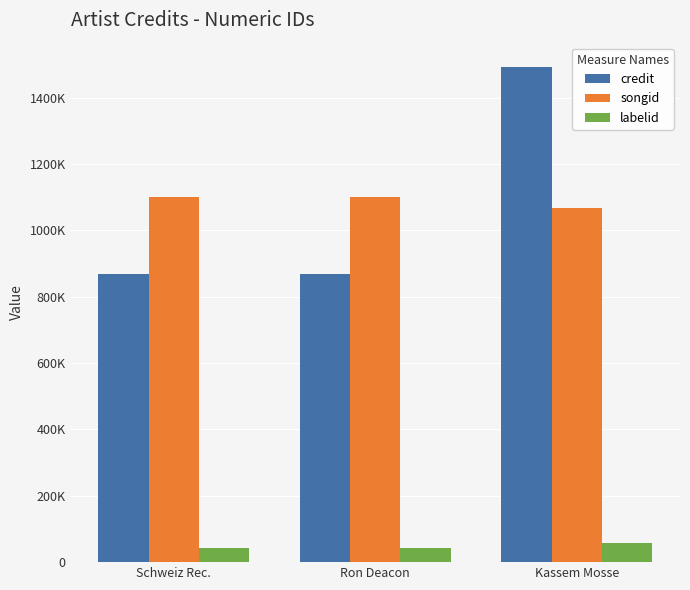

What are all the series names shown in the legend?

credit, songid, labelid